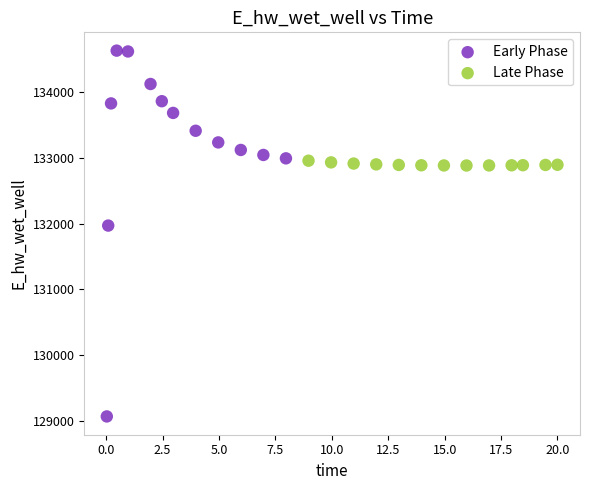

What are all the series names shown in the legend?

Early Phase, Late Phase